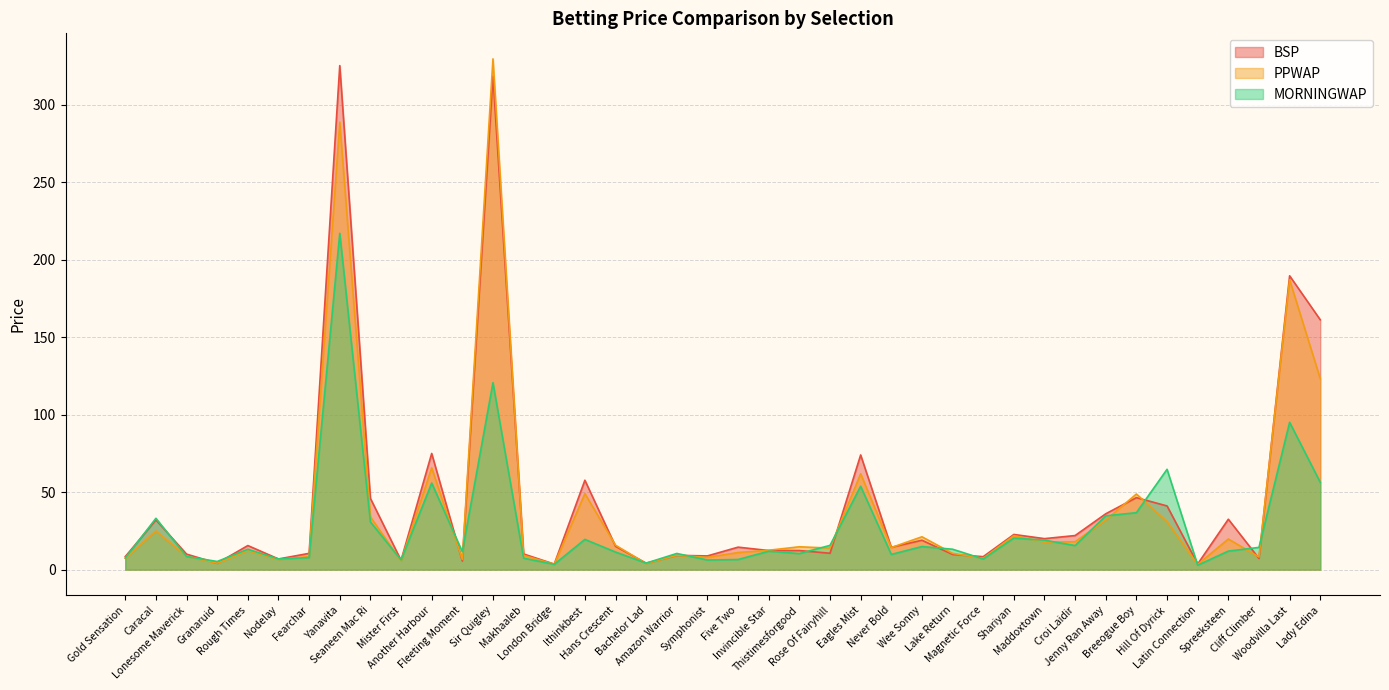

The value of PPWAP at Symphonist is 7.9. True or false?

True